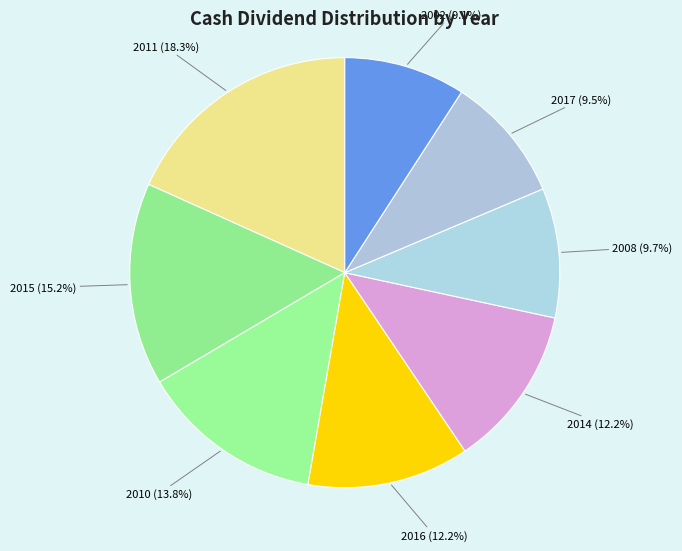

Count the number of slices in the pie.

8